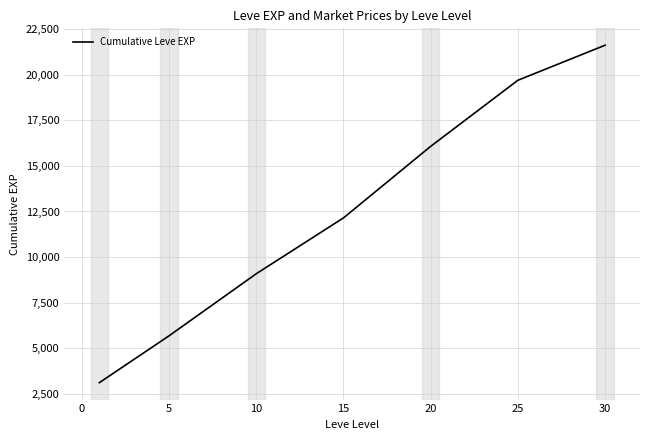

What is the greatest value displayed?

21610